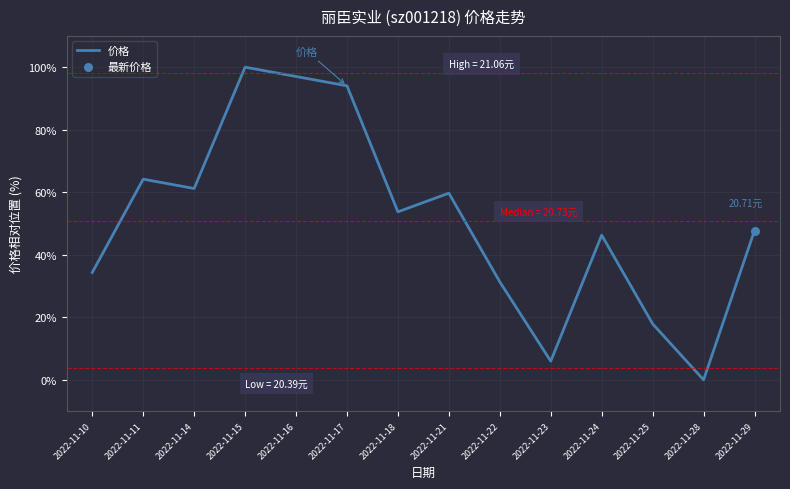

Approximately how many times larger is the value at 2022-11-16 compared to 2022-11-24?

2.1